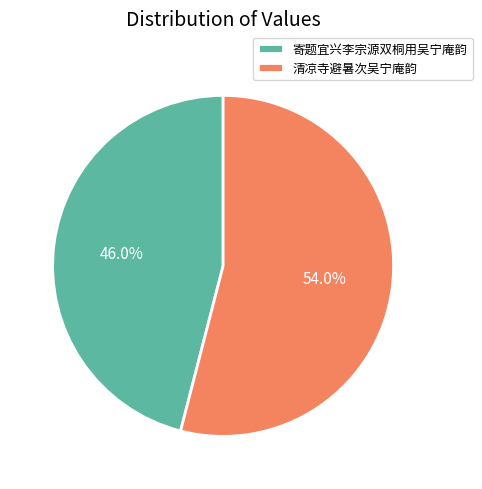

How much of the chart is everything except 寄题宜兴李宗源双桐用吴宁庵韵?

54.0%